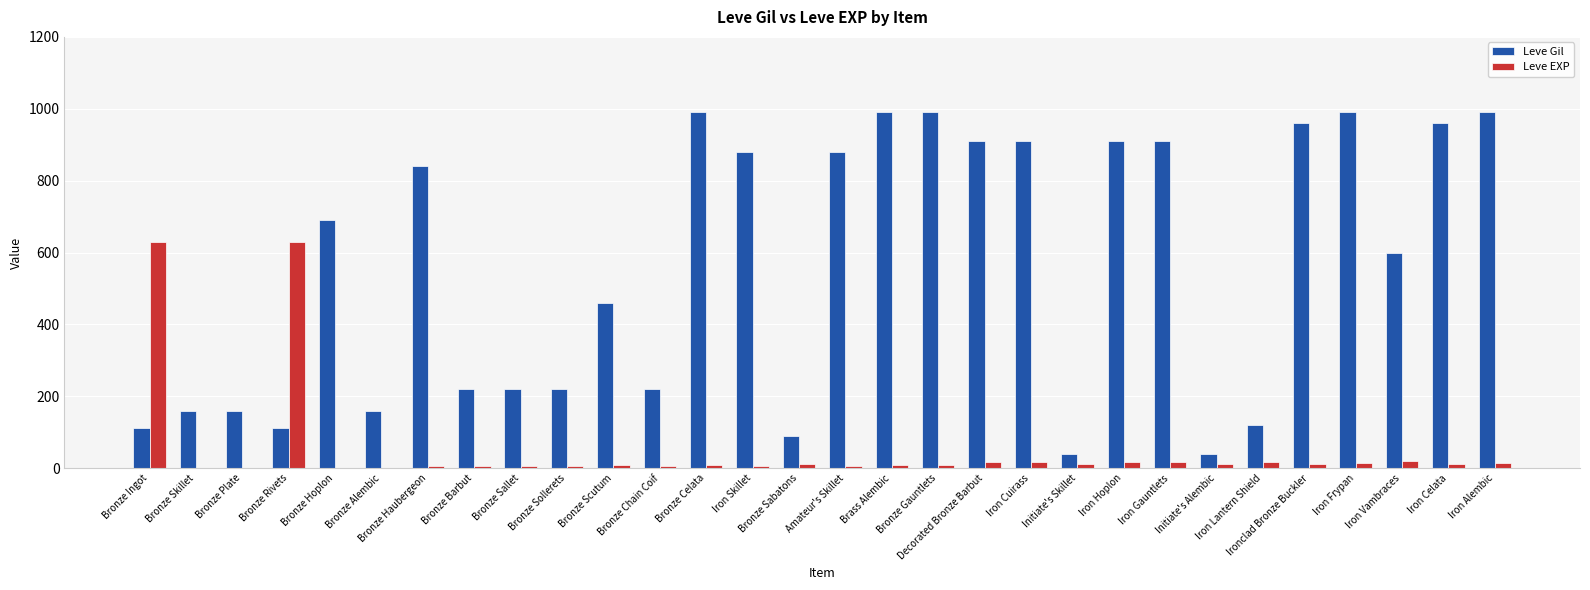

Which series has the largest total across all categories?

Leve Gil